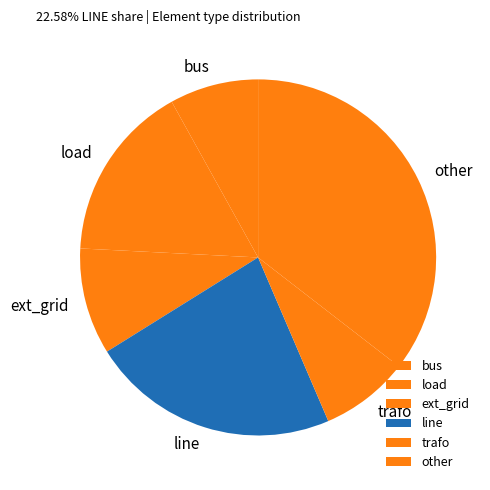

Is the sum of trafo and ext_grid greater than half?

No